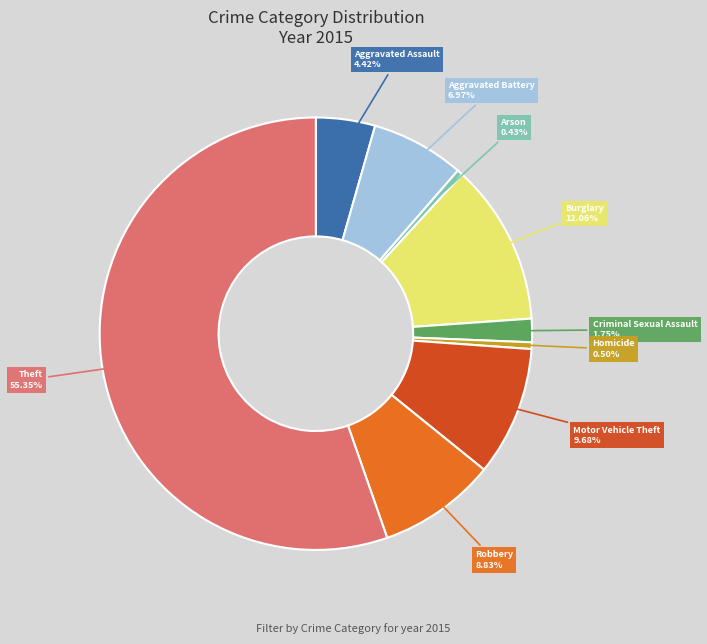

What is the ratio of the value at Criminal Sexual Assault to the value at Aggravated Battery?

0.3